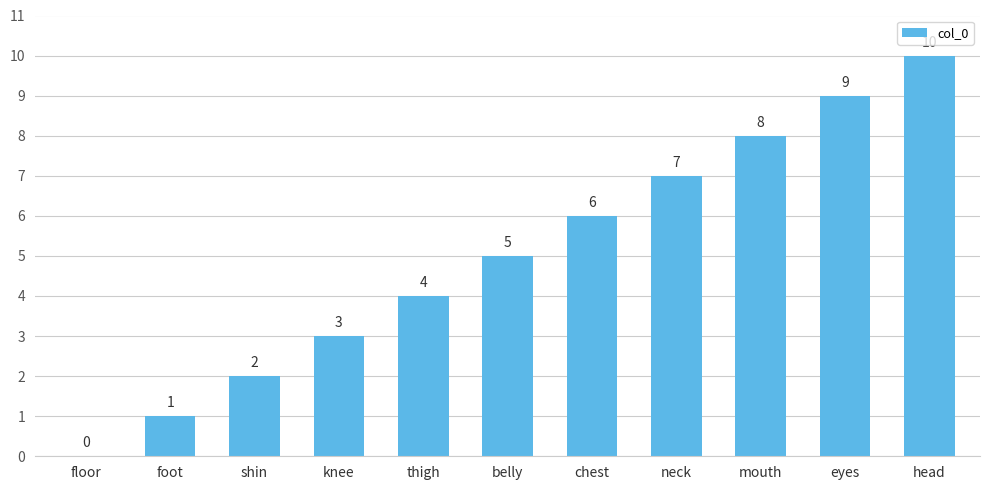

At which category does the chart reach its peak across all series?

head